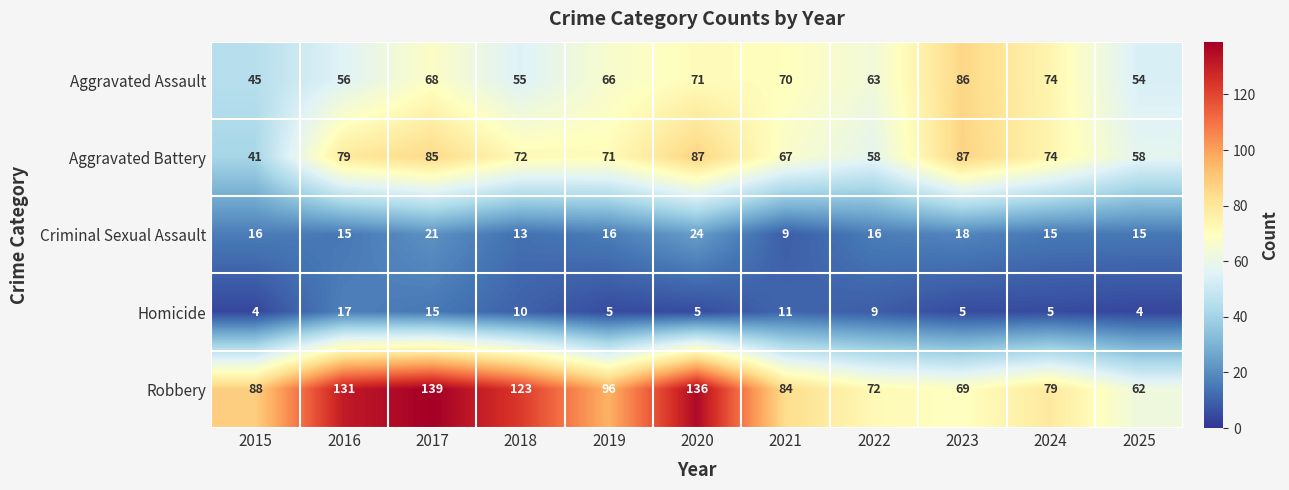

At which label does Aggravated Assault reach its minimum?

2015